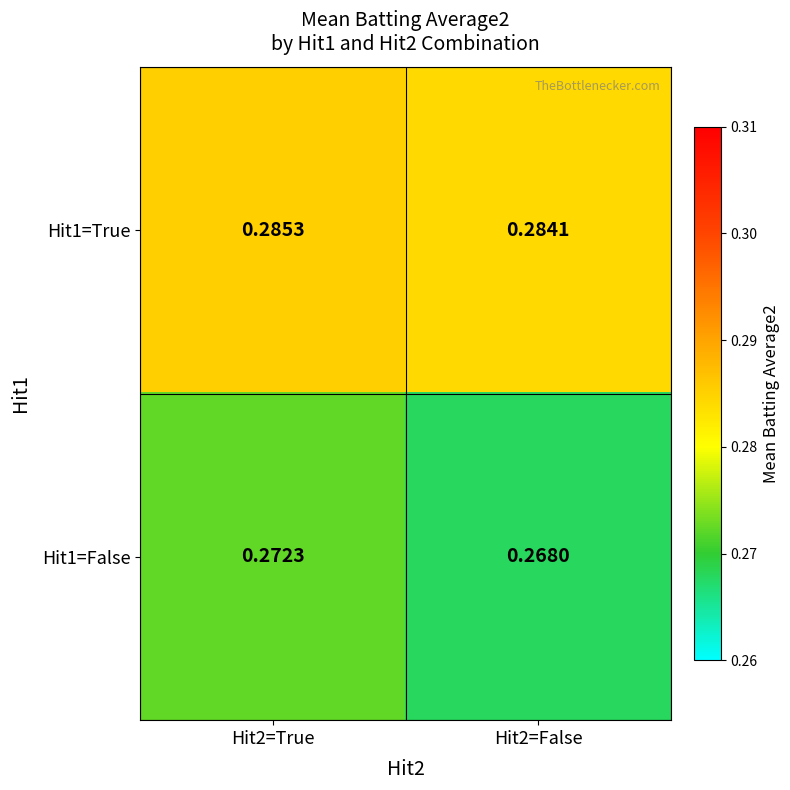

At Hit2=False, list the series in order from smallest to largest.

Hit1=False, Hit1=True